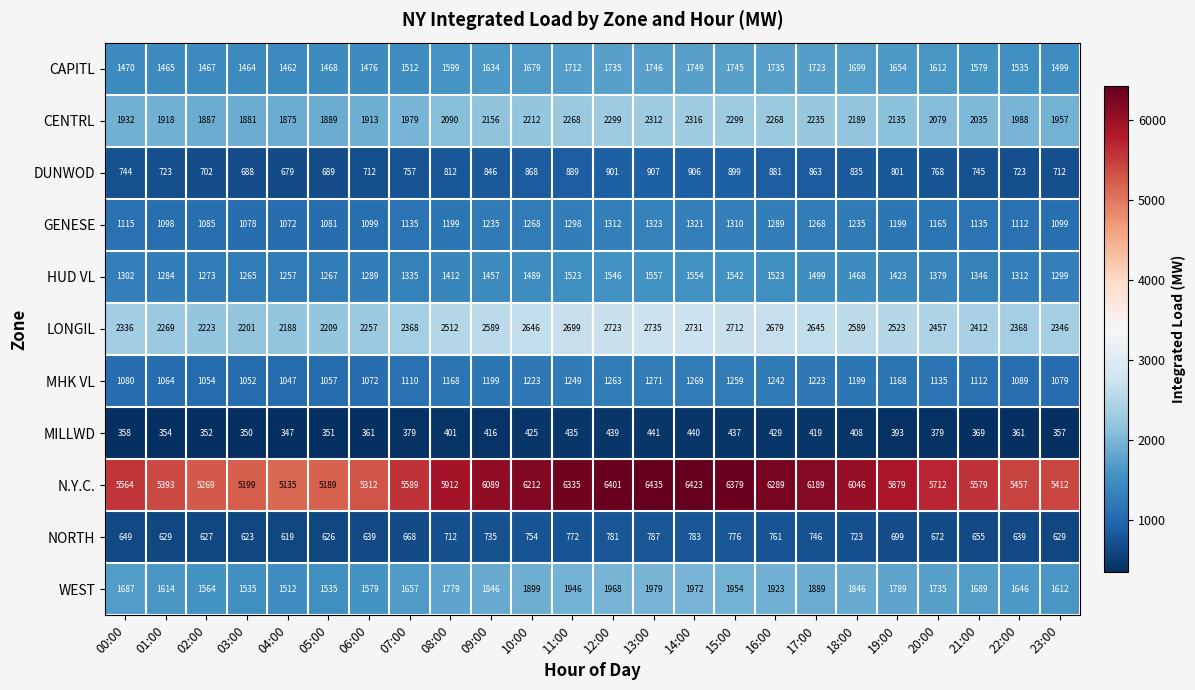

Where is LONGIL nearest to the value 2461?

20:00